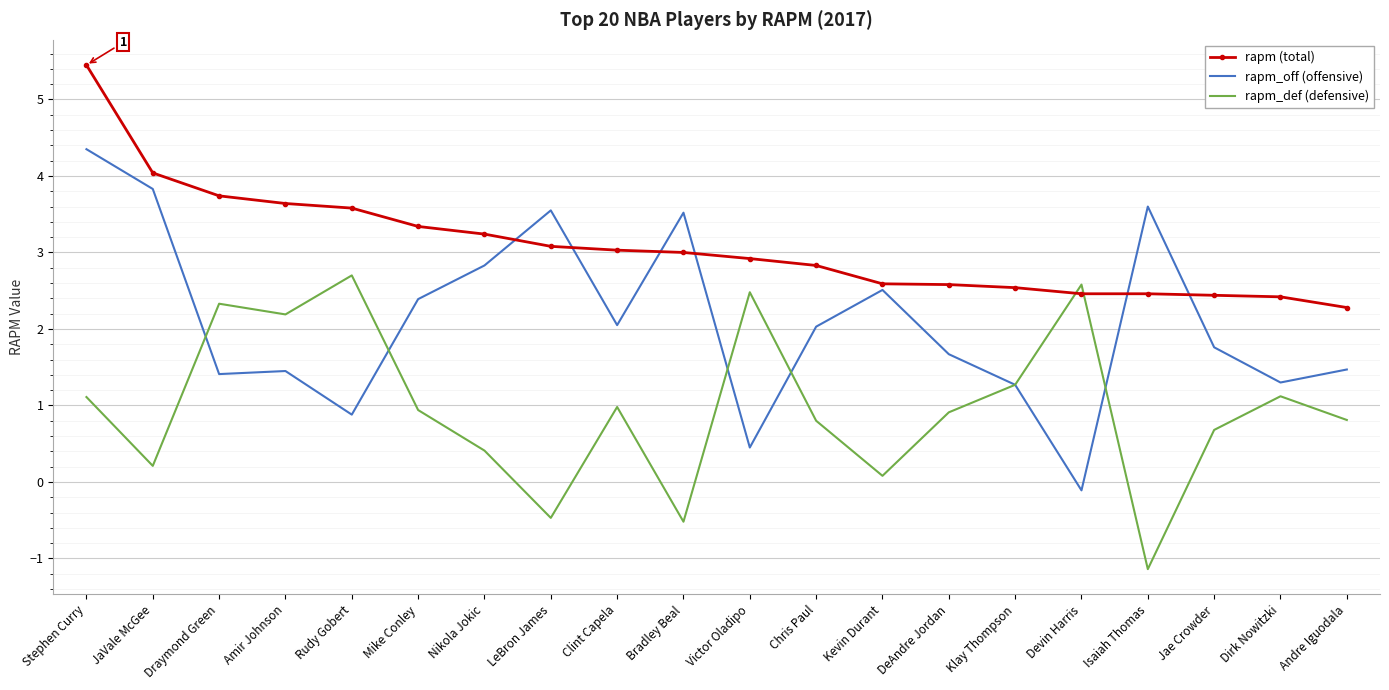

List the series in order of their peak value, lowest first.

rapm_def (defensive), rapm_off (offensive), rapm (total)